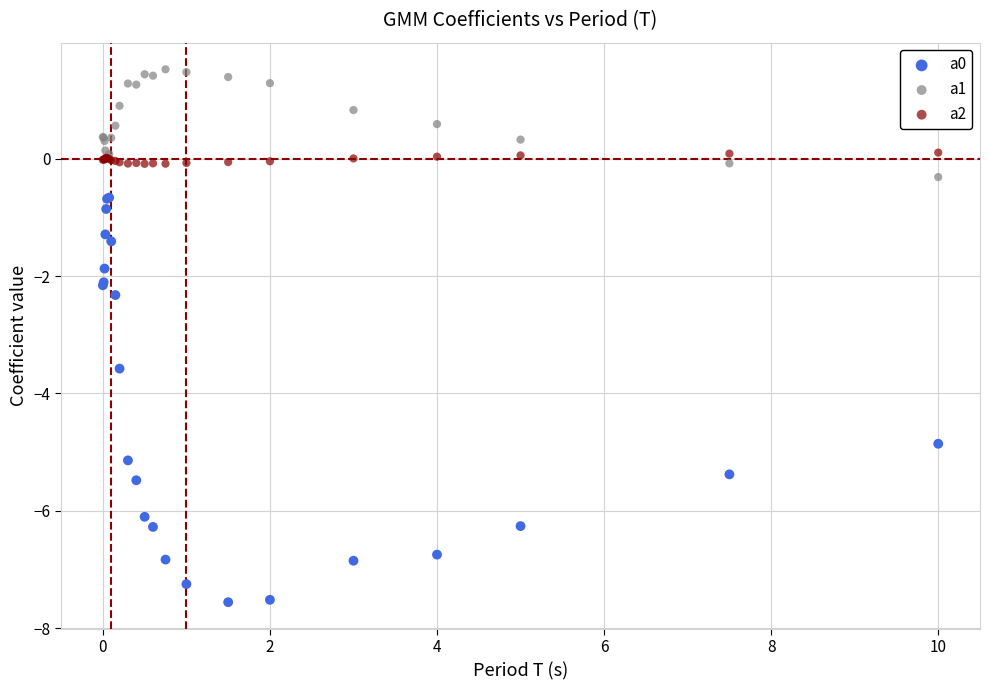

What is the X range (max minus min) for the scatter plot?

10.0